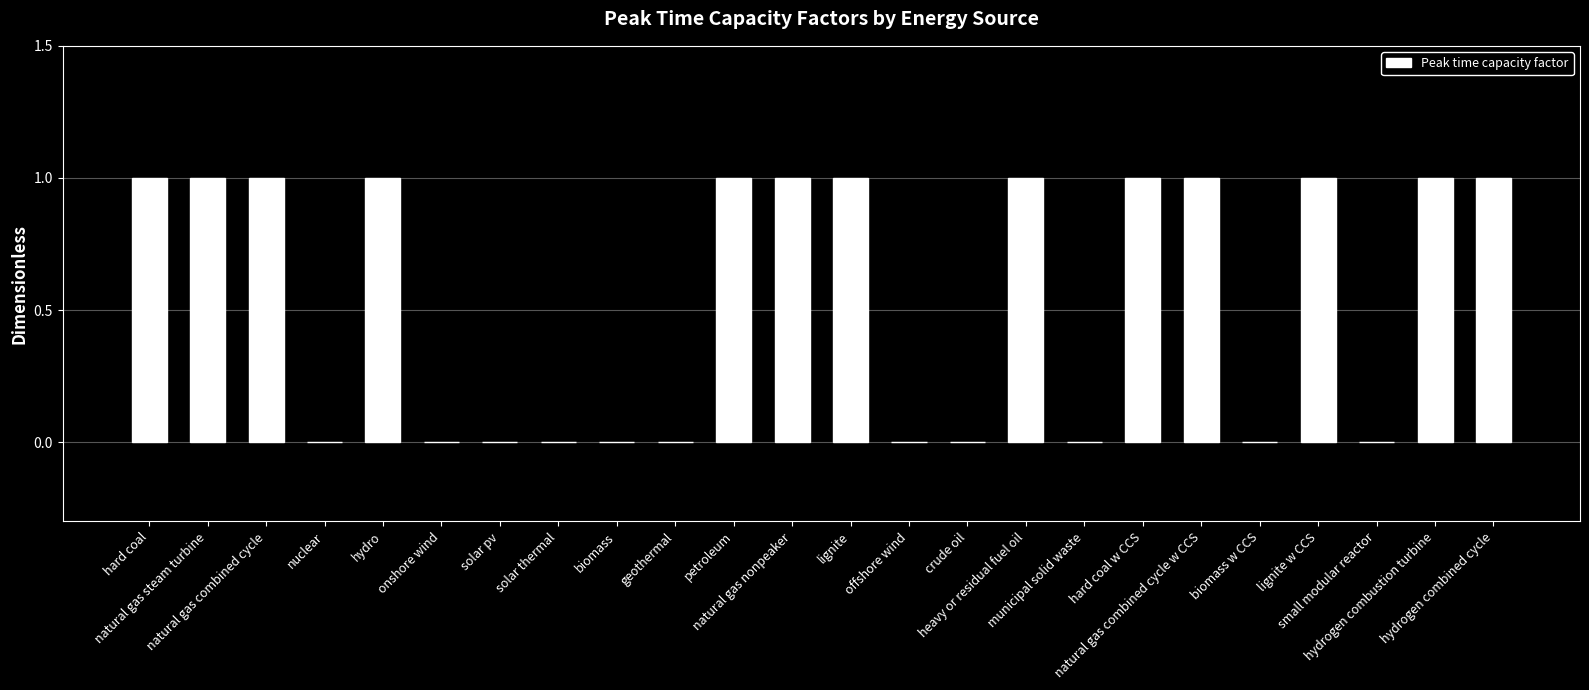

Count the number of categories in the chart.

24